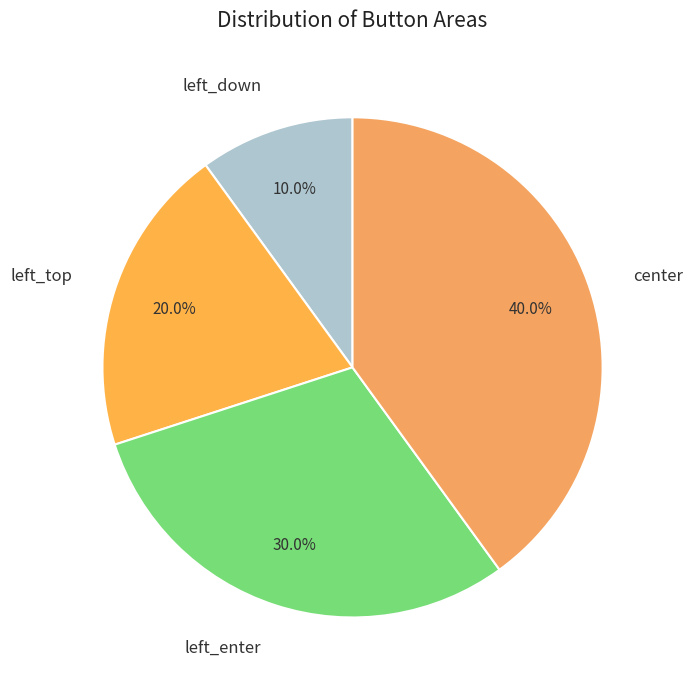

To the nearest percent, what is the difference between the left_enter and center slice percentages?

10%